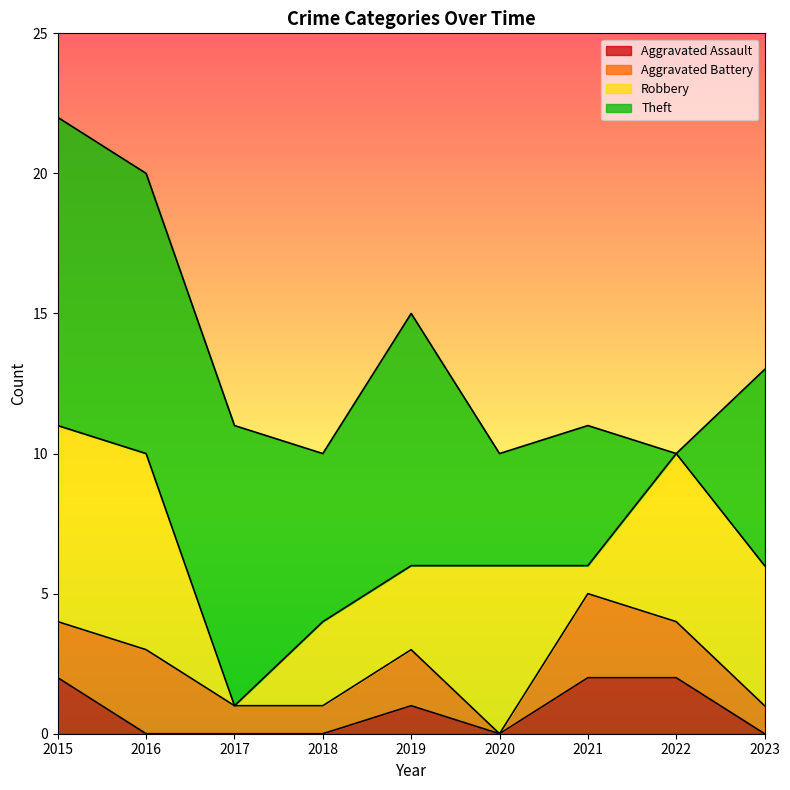

What is the difference between the Robbery values at 2023 and 2019?

2